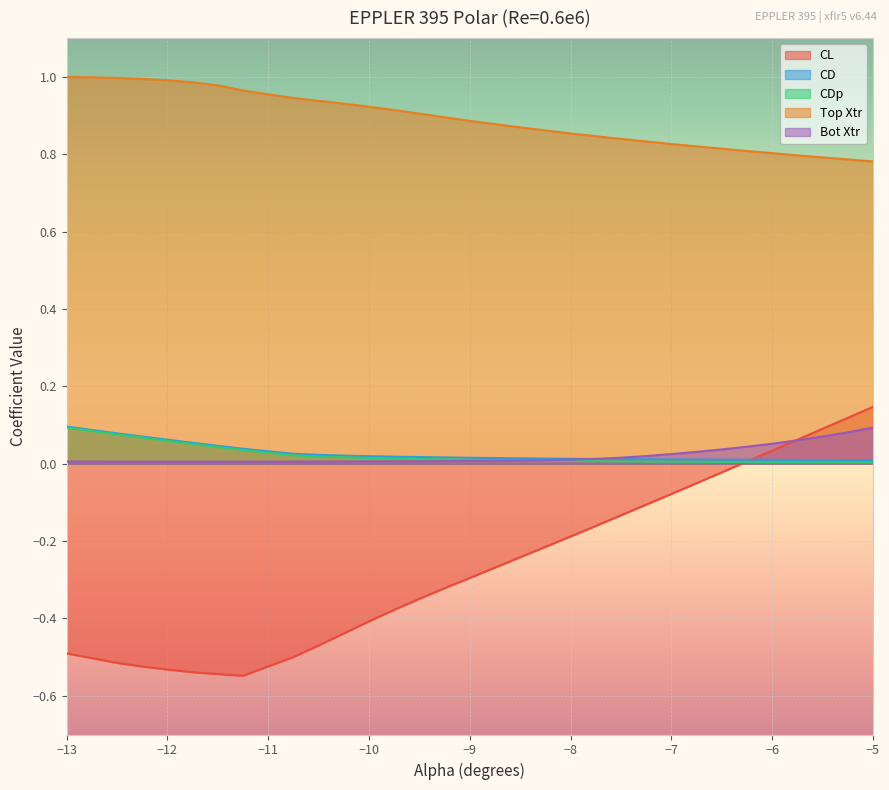

Which series has the largest total across all categories?

Top Xtr